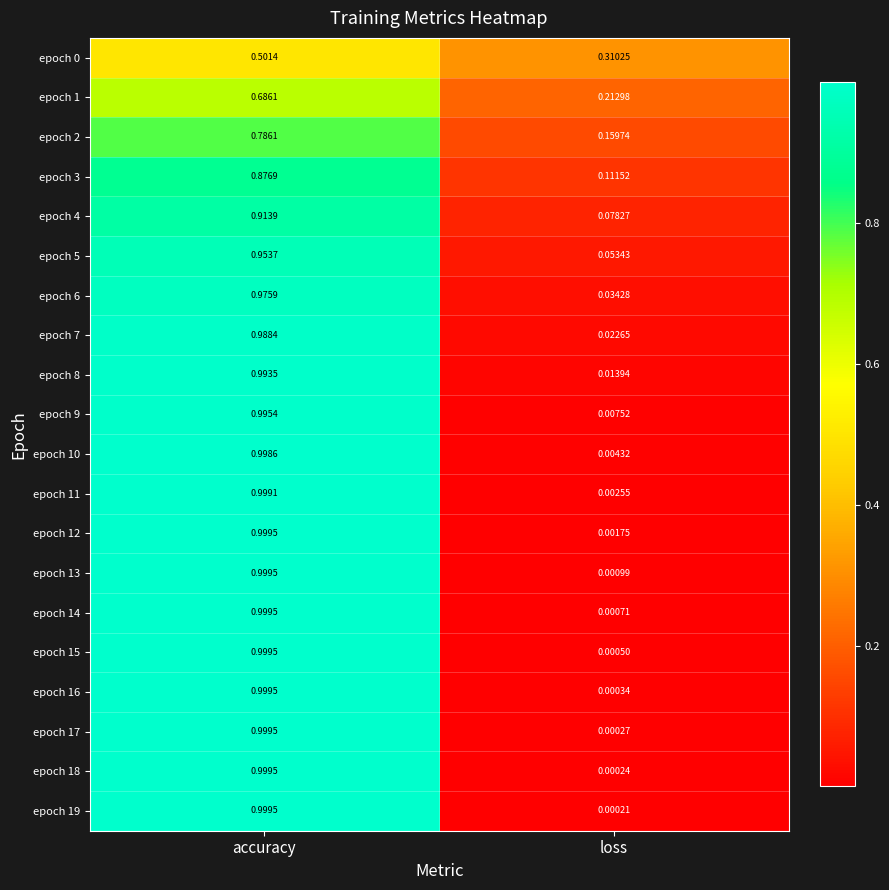

Count the number of categories in the chart.

2